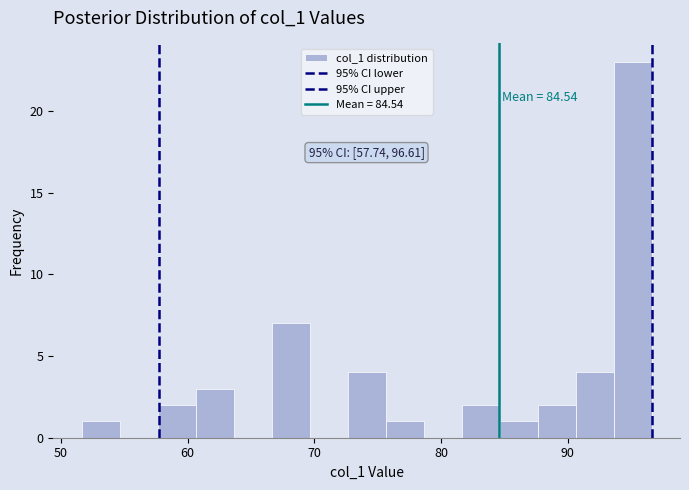

Around what value on the x-axis is the tallest bar? Give the approximate position of its centre, as read against the axis.

95